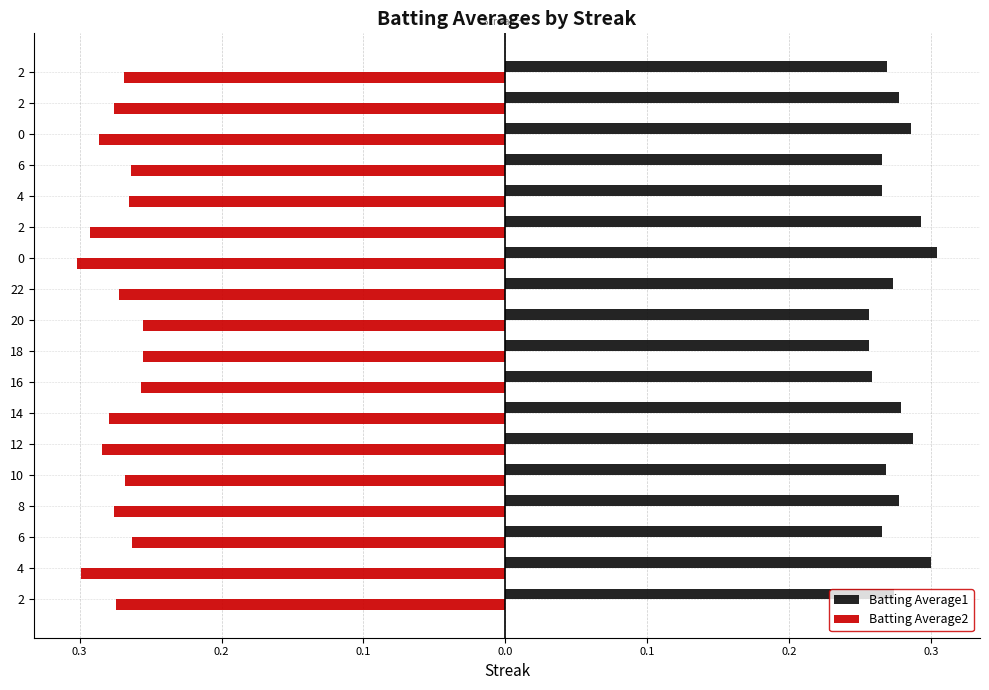

What are all the series names shown in the legend?

Batting Average1, Batting Average2